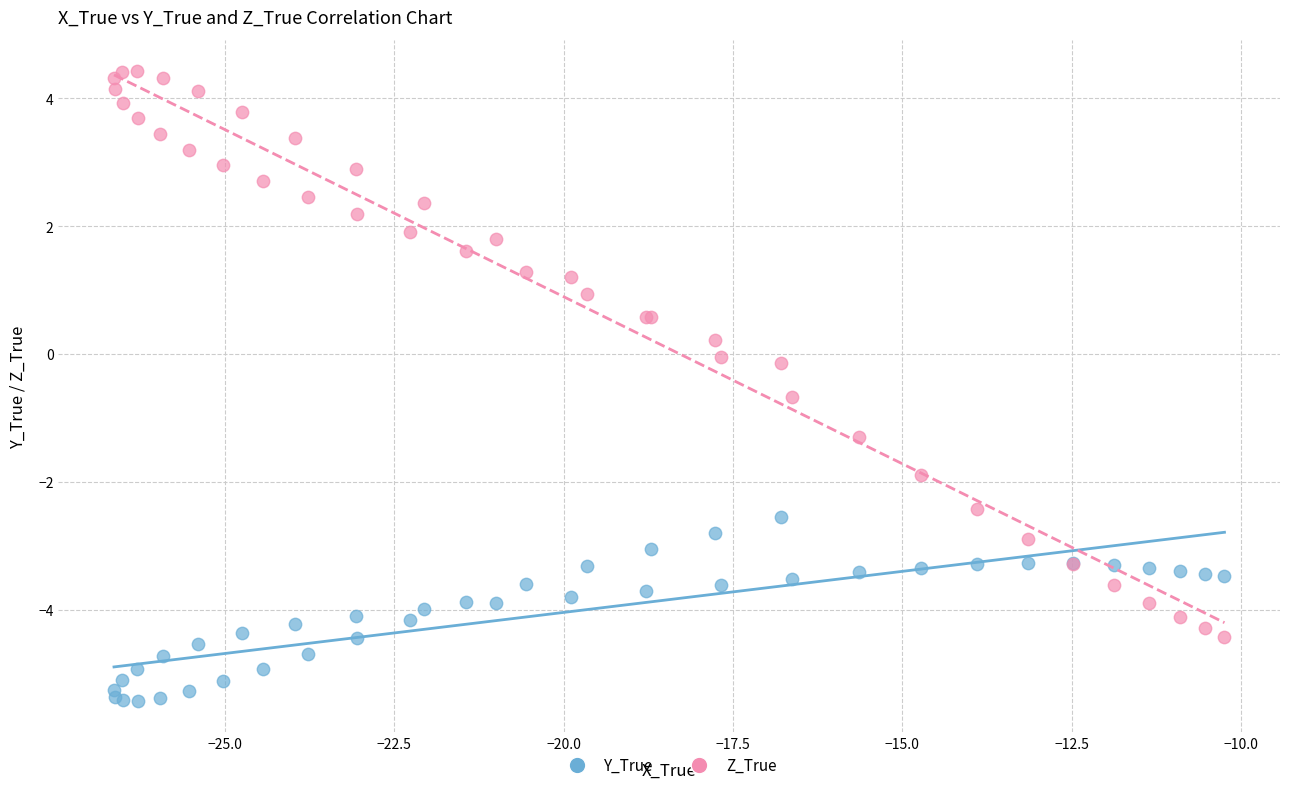

Which series reaches the minimum Y coordinate?

Y_True